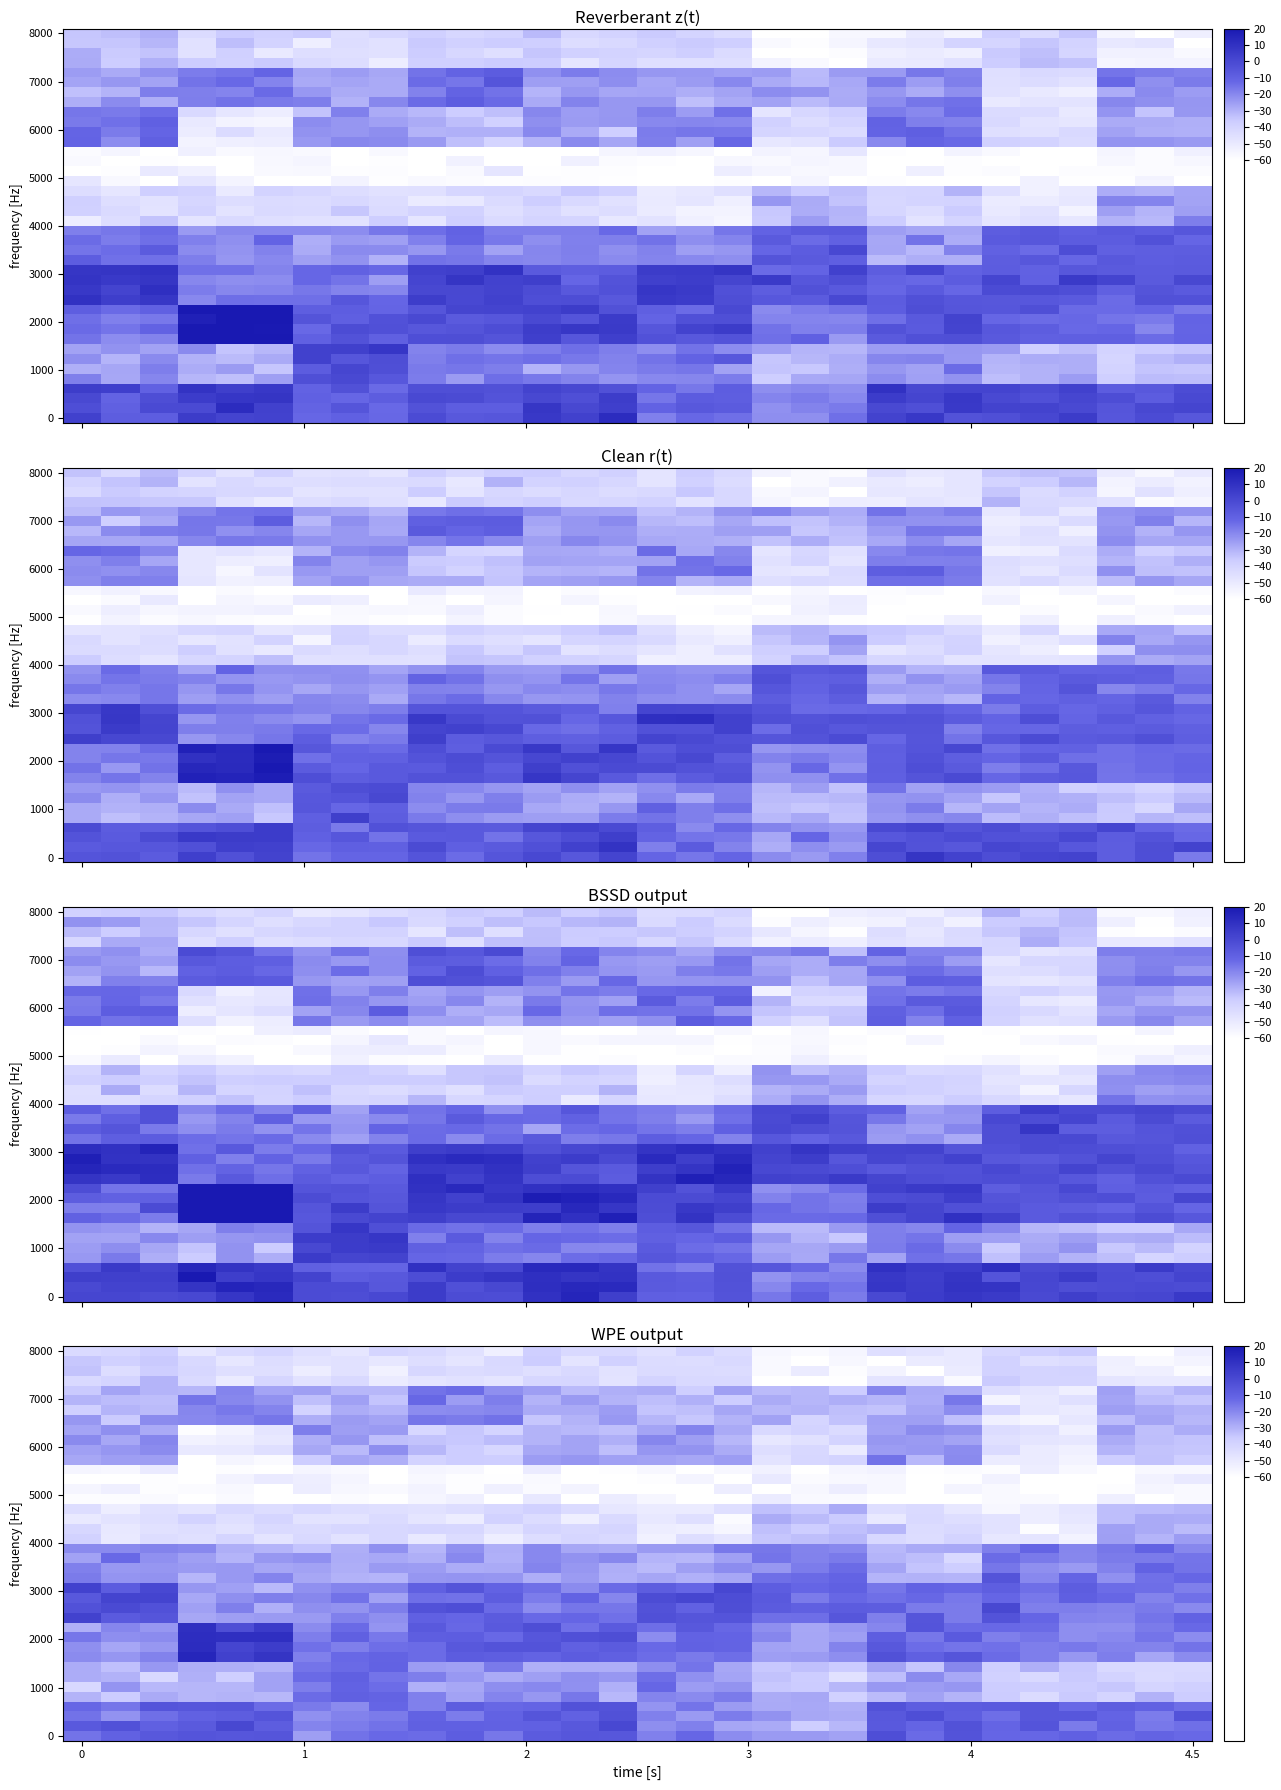

What is the difference between the highest and lowest values at 13?

23.1